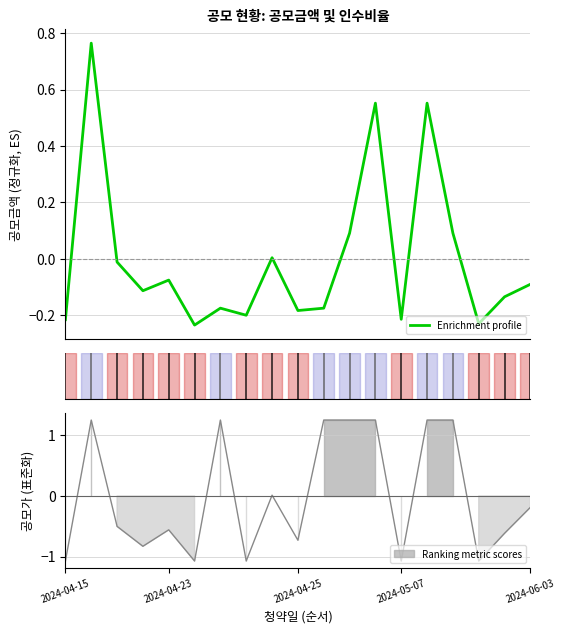

True or false: there are more than 2 points higher than both neighbors.

True